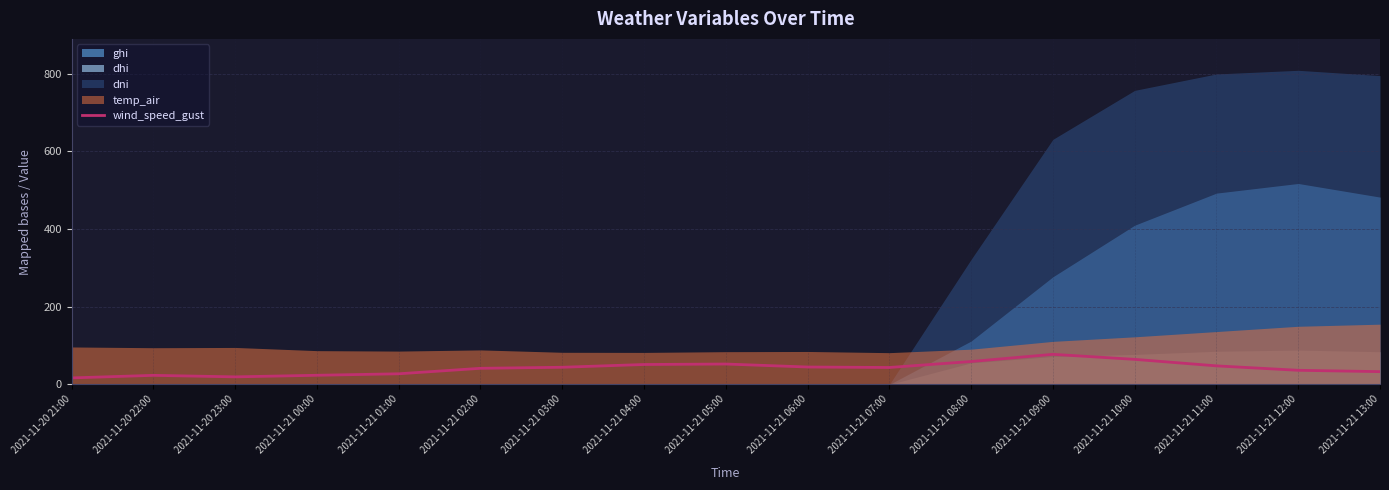

True or false: wind_speed_gust has a value of 118.3 at 2021-11-21 09:00.

False